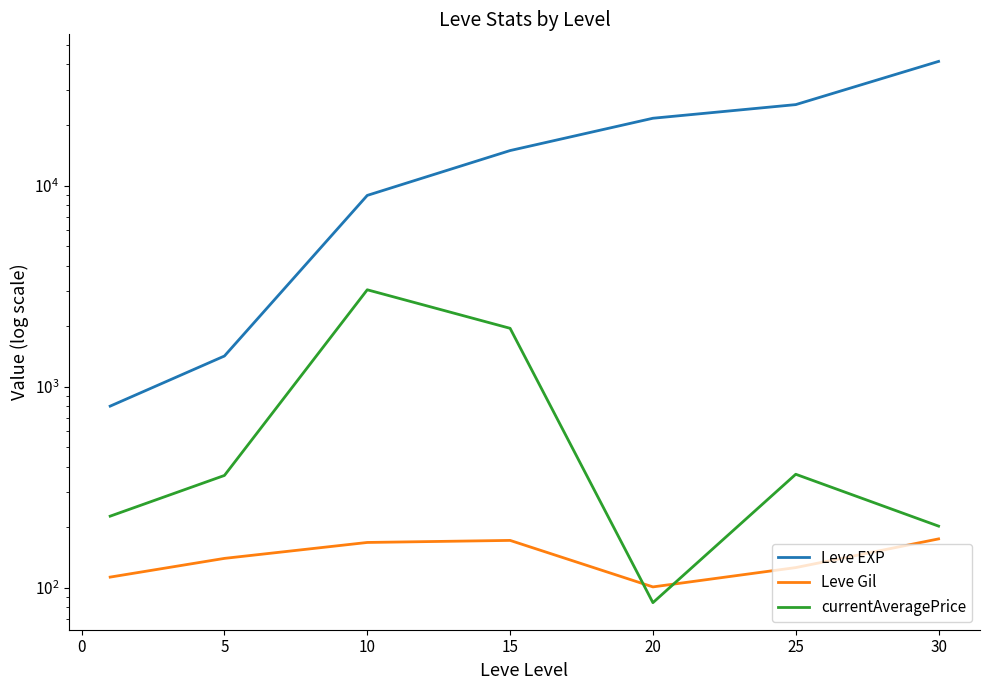

Is the value of Leve Gil at 20 greater than the value of currentAveragePrice at 10?

No